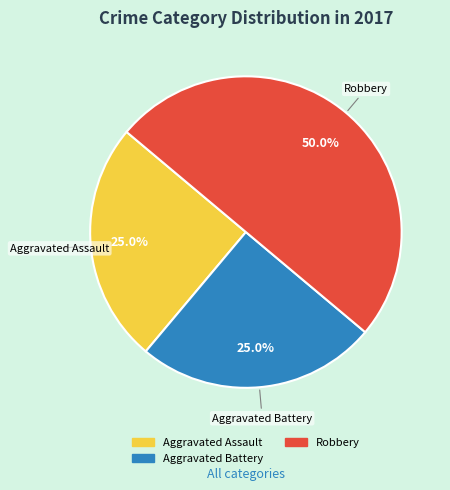

To the nearest percent, what is the average slice percentage?

33%